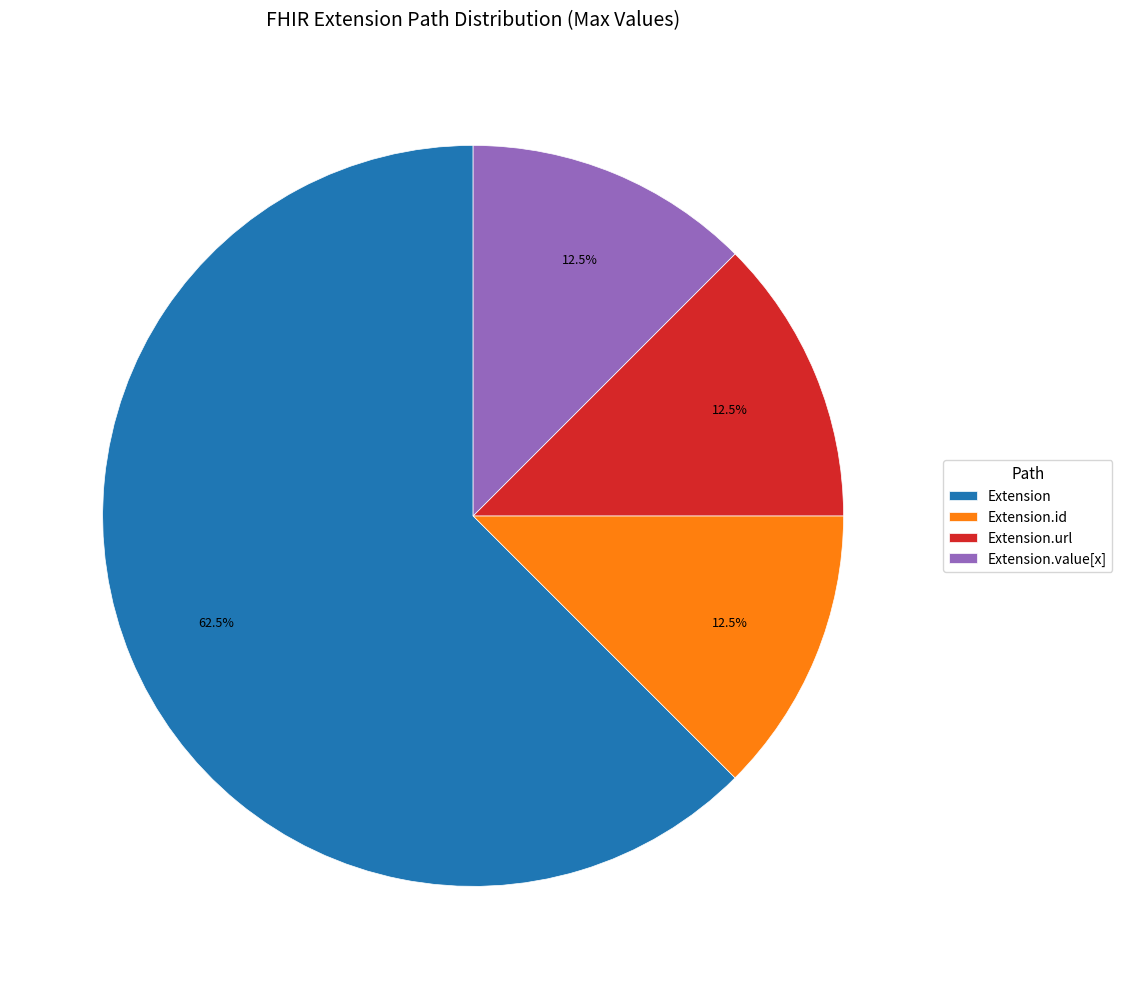

What is the largest slice in the pie chart?

Extension